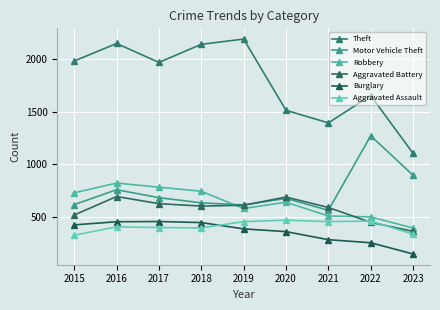

Count the number of categories in the chart.

9